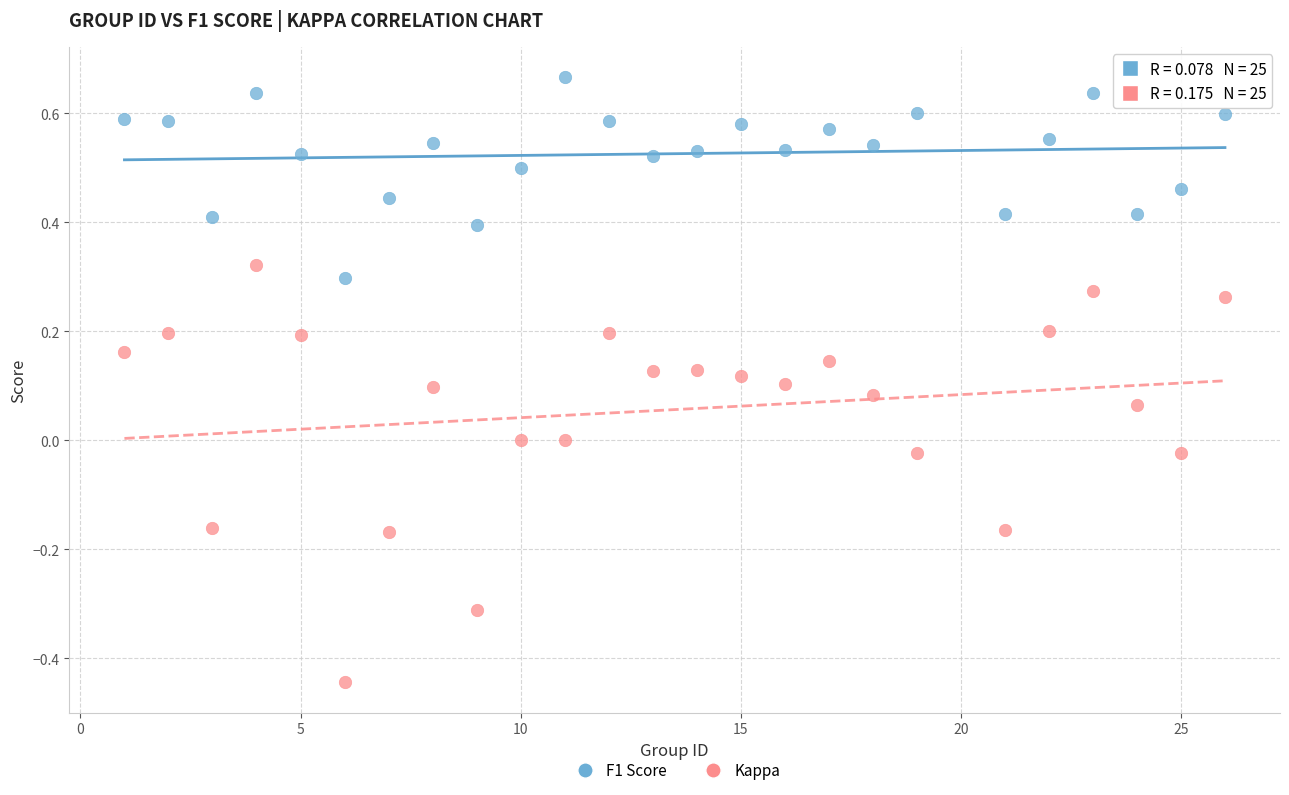

Across all data points, what is the range of X values (max minus min)?

25.0